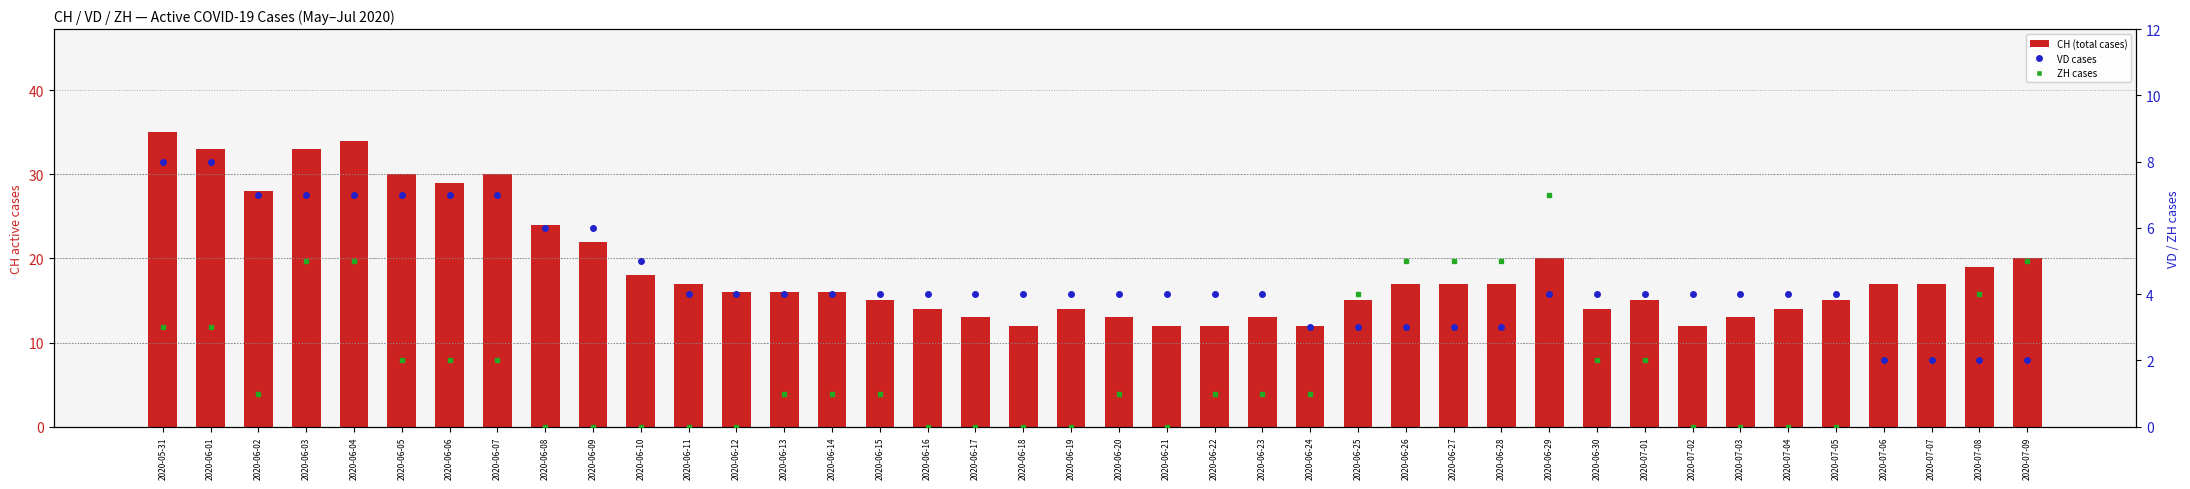

What are all the series names shown in the legend?

CH (total cases), VD cases, ZH cases